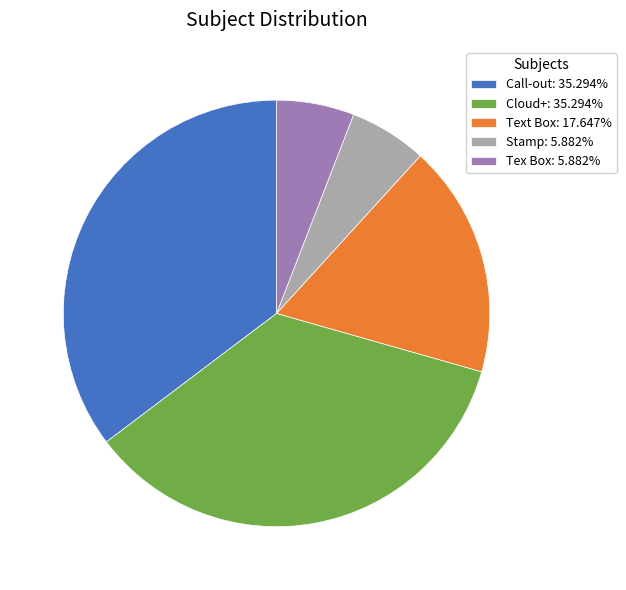

Is Call-out: 35.294% the majority of the pie?

No